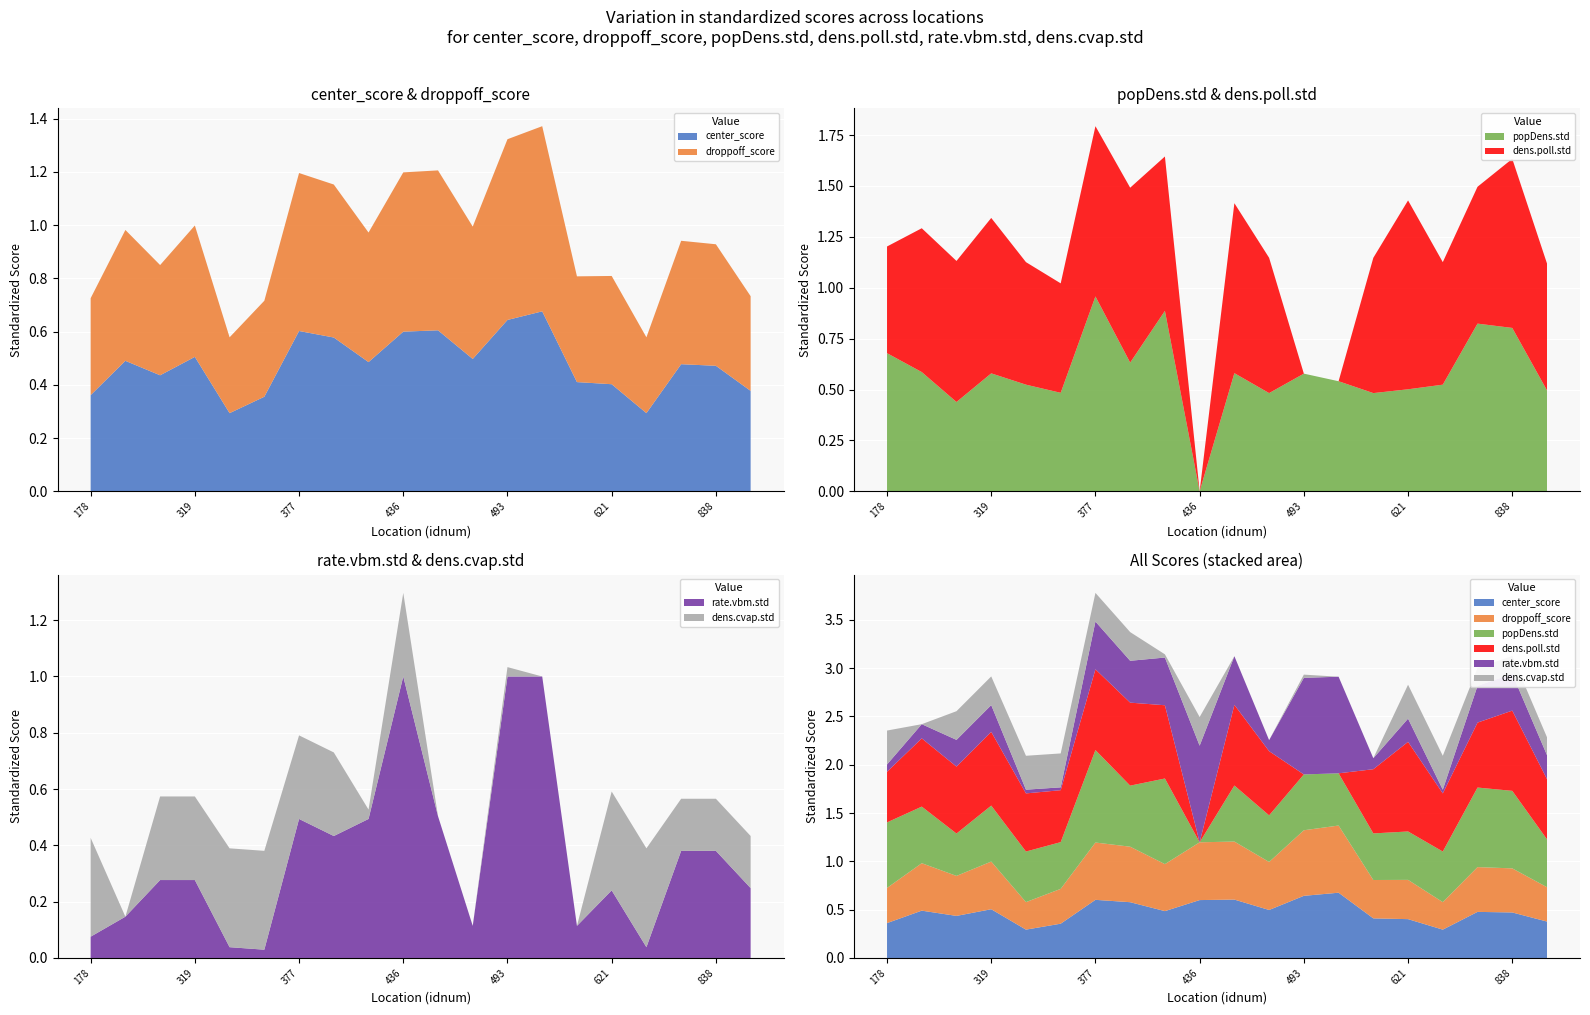

Reading left to right, what are all the values shown in this chart?

center_score: 178=0.4	217=0.5	318=0.4	319=0.5	349=0.3	350=0.4	377=0.6	378=0.6	435=0.5	436=0.6	437=0.6	438=0.5	493=0.6	494=0.7	495=0.4	621=0.4	639=0.3	837=0.5	838=0.5	897=0.4
droppoff_score: 178=0.4	217=0.5	318=0.4	319=0.5	349=0.3	350=0.4	377=0.6	378=0.6	435=0.5	436=0.6	437=0.6	438=0.5	493=0.7	494=0.7	495=0.4	621=0.4	639=0.3	837=0.5	838=0.5	897=0.4
popDens.std: 178=0.7	217=0.6	318=0.4	319=0.6	349=0.5	350=0.5	377=1.0	378=0.6	435=0.9	436=0.0	437=0.6	438=0.5	493=0.6	494=0.5	495=0.5	621=0.5	639=0.5	837=0.8	838=0.8	897=0.5
dens.poll.std: 178=0.5	217=0.7	318=0.7	319=0.8	349=0.6	350=0.5	377=0.8	378=0.9	435=0.8	436=0.0	437=0.8	438=0.7	493=0.0	494=0.0	495=0.7	621=0.9	639=0.6	837=0.7	838=0.8	897=0.6
rate.vbm.std: 178=0.1	217=0.1	318=0.3	319=0.3	349=0.0	350=0.0	377=0.5	378=0.4	435=0.5	436=1.0	437=0.5	438=0.1	493=1.0	494=1.0	495=0.1	621=0.2	639=0.0	837=0.4	838=0.4	897=0.2
dens.cvap.std: 178=0.4	217=0.0	318=0.3	319=0.3	349=0.4	350=0.4	377=0.3	378=0.3	435=0.0	436=0.3	437=0.0	438=0.0	493=0.0	494=0.0	495=0.0	621=0.4	639=0.4	837=0.2	838=0.2	897=0.2